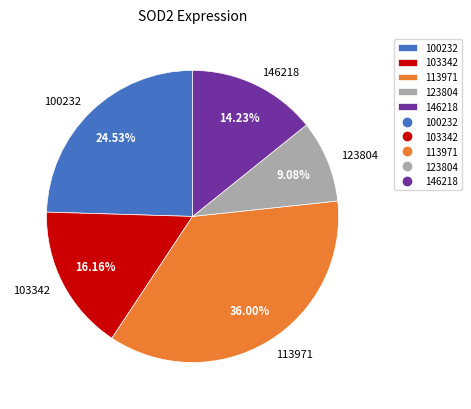

To the nearest percent, what portion does 100232 represent?

25%